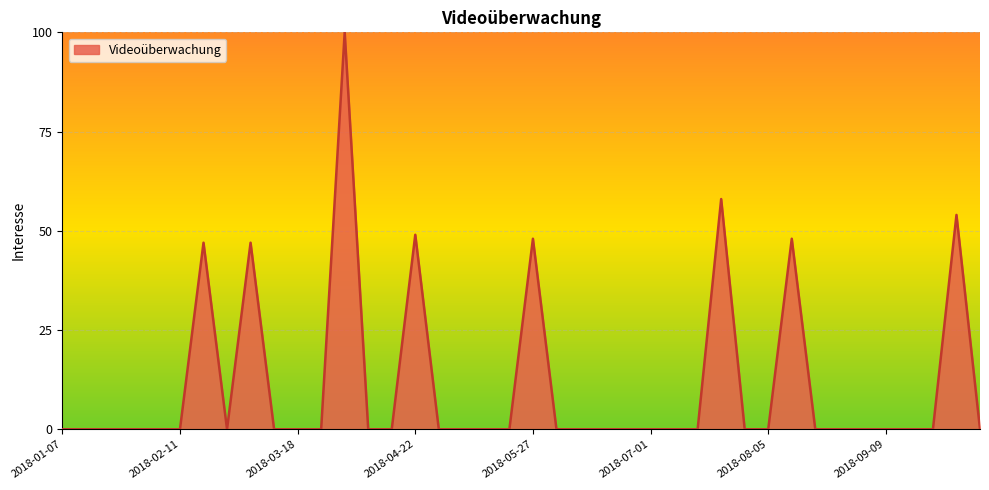

What is the maximum value shown in the chart?

100